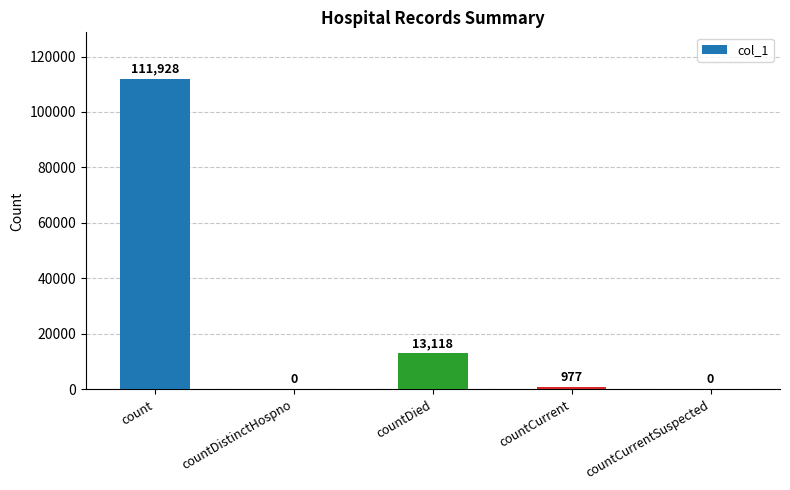

At which label is the value closest to 55964?

countDied